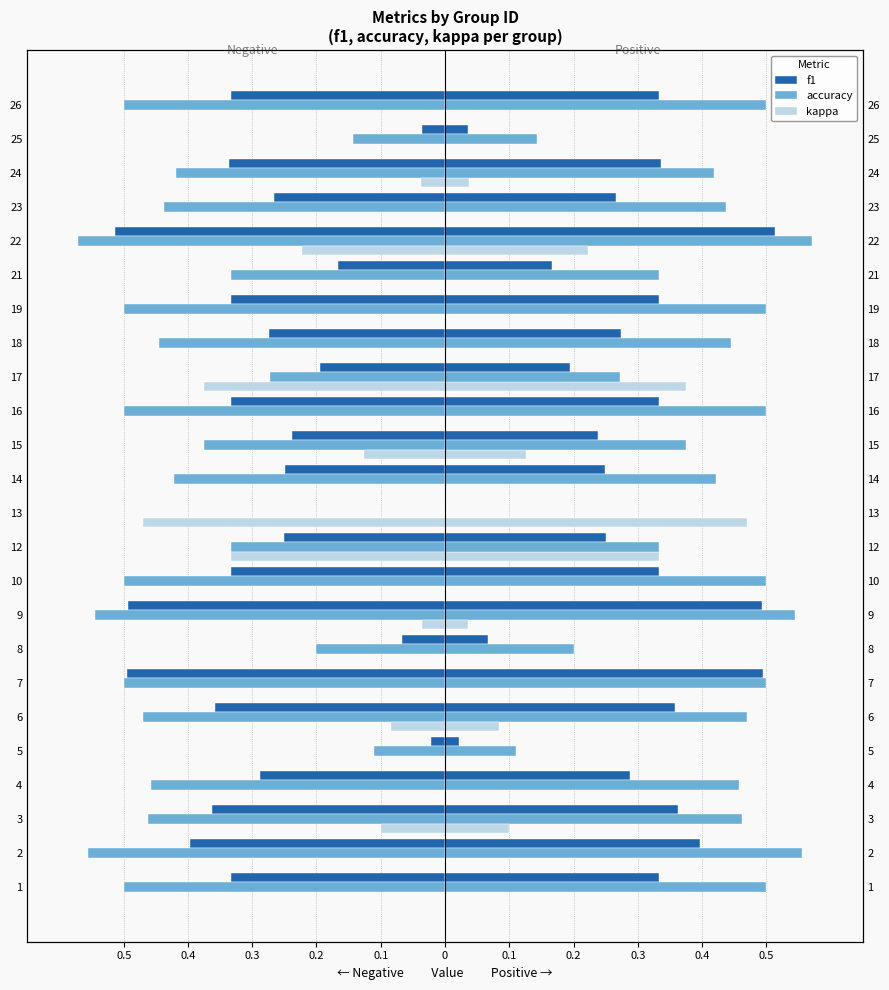

What is the average value of the f1 series?

-0.3